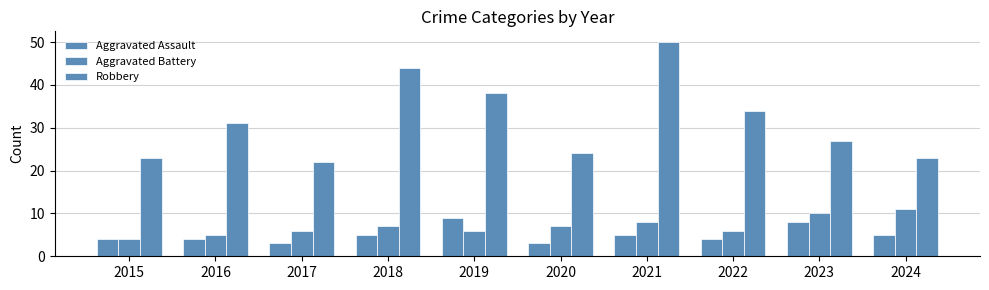

Which series has the largest total across all categories?

Robbery